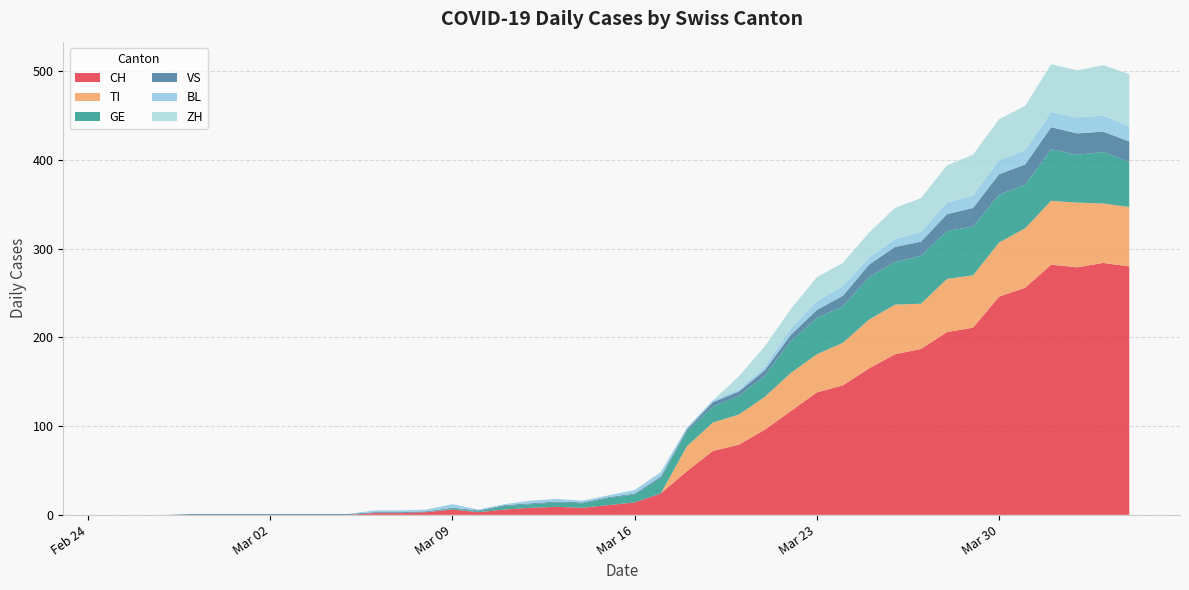

Reading left to right, list all the values displayed in this chart.

CH: 2020-02-25=0	2020-02-26=0	2020-02-27=0	2020-02-28=0	2020-02-29=0	2020-03-01=0	2020-03-02=0	2020-03-03=0	2020-03-04=0	2020-03-05=0	2020-03-06=2	2020-03-07=2	2020-03-08=3	2020-03-09=6	2020-03-10=3	2020-03-11=6	2020-03-12=8	2020-03-13=9	2020-03-14=8	2020-03-15=11	2020-03-16=14	2020-03-17=24	2020-03-18=49	2020-03-19=72	2020-03-20=79	2020-03-21=96	2020-03-22=117	2020-03-23=138	2020-03-24=146	2020-03-25=165	2020-03-26=181	2020-03-27=187	2020-03-28=206	2020-03-29=211	2020-03-30=246	2020-03-31=256	2020-04-01=282	2020-04-02=279	2020-04-03=284	2020-04-04=280
TI: 2020-02-25=0	2020-02-26=0	2020-02-27=0	2020-02-28=0	2020-02-29=0	2020-03-01=0	2020-03-02=0	2020-03-03=0	2020-03-04=0	2020-03-05=0	2020-03-06=0	2020-03-07=0	2020-03-08=0	2020-03-09=0	2020-03-10=0	2020-03-11=0	2020-03-12=0	2020-03-13=0	2020-03-14=0	2020-03-15=0	2020-03-16=0	2020-03-17=0	2020-03-18=28	2020-03-19=32	2020-03-20=34	2020-03-21=37	2020-03-22=43	2020-03-23=43	2020-03-24=48	2020-03-25=55	2020-03-26=56	2020-03-27=51	2020-03-28=60	2020-03-29=59	2020-03-30=61	2020-03-31=67	2020-04-01=72	2020-04-02=73	2020-04-03=67	2020-04-04=67
GE: 2020-02-25=0	2020-02-26=0	2020-02-27=0	2020-02-28=0	2020-02-29=0	2020-03-01=0	2020-03-02=0	2020-03-03=0	2020-03-04=0	2020-03-05=0	2020-03-06=0	2020-03-07=0	2020-03-08=0	2020-03-09=1	2020-03-10=1	2020-03-11=4	2020-03-12=4	2020-03-13=5	2020-03-14=5	2020-03-15=8	2020-03-16=9	2020-03-17=17	2020-03-18=17	2020-03-19=18	2020-03-20=21	2020-03-21=24	2020-03-22=36	2020-03-23=41	2020-03-24=41	2020-03-25=48	2020-03-26=48	2020-03-27=54	2020-03-28=54	2020-03-29=55	2020-03-30=54	2020-03-31=49	2020-04-01=58	2020-04-02=54	2020-04-03=58	2020-04-04=51
VS: 2020-02-25=0	2020-02-26=0	2020-02-27=0	2020-02-28=1	2020-02-29=1	2020-03-01=1	2020-03-02=1	2020-03-03=1	2020-03-04=1	2020-03-05=1	2020-03-06=1	2020-03-07=1	2020-03-08=1	2020-03-09=1	2020-03-10=1	2020-03-11=1	2020-03-12=1	2020-03-13=1	2020-03-14=1	2020-03-15=1	2020-03-16=1	2020-03-17=2	2020-03-18=2	2020-03-19=5	2020-03-20=5	2020-03-21=6	2020-03-22=7	2020-03-23=9	2020-03-24=12	2020-03-25=14	2020-03-26=17	2020-03-27=16	2020-03-28=19	2020-03-29=21	2020-03-30=23	2020-03-31=23	2020-04-01=25	2020-04-02=24	2020-04-03=23	2020-04-04=23
BL: 2020-02-25=0	2020-02-26=0	2020-02-27=0	2020-02-28=0	2020-02-29=0	2020-03-01=0	2020-03-02=0	2020-03-03=0	2020-03-04=0	2020-03-05=0	2020-03-06=2	2020-03-07=2	2020-03-08=2	2020-03-09=4	2020-03-10=1	2020-03-11=1	2020-03-12=3	2020-03-13=3	2020-03-14=2	2020-03-15=2	2020-03-16=4	2020-03-17=5	2020-03-18=2	2020-03-19=2	2020-03-20=2	2020-03-21=4	2020-03-22=7	2020-03-23=10	2020-03-24=11	2020-03-25=8	2020-03-26=9	2020-03-27=11	2020-03-28=13	2020-03-29=14	2020-03-30=16	2020-03-31=16	2020-04-01=17	2020-04-02=18	2020-04-03=18	2020-04-04=17
ZH: 2020-02-25=0	2020-02-26=0	2020-02-27=0	2020-02-28=0	2020-02-29=0	2020-03-01=0	2020-03-02=0	2020-03-03=0	2020-03-04=0	2020-03-05=0	2020-03-06=0	2020-03-07=0	2020-03-08=0	2020-03-09=0	2020-03-10=0	2020-03-11=0	2020-03-12=0	2020-03-13=0	2020-03-14=0	2020-03-15=0	2020-03-16=0	2020-03-17=0	2020-03-18=0	2020-03-19=0	2020-03-20=15	2020-03-21=23	2020-03-22=22	2020-03-23=27	2020-03-24=26	2020-03-25=28	2020-03-26=35	2020-03-27=38	2020-03-28=42	2020-03-29=46	2020-03-30=46	2020-03-31=50	2020-04-01=54	2020-04-02=53	2020-04-03=57	2020-04-04=59